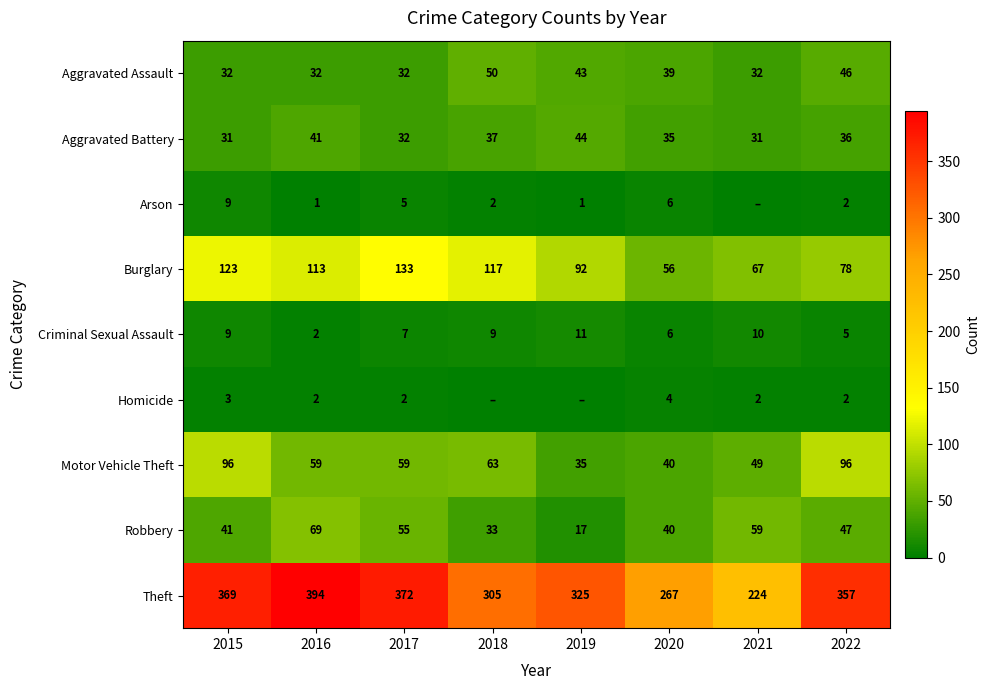

How many Criminal Sexual Assault values are between 6 and 10?

5